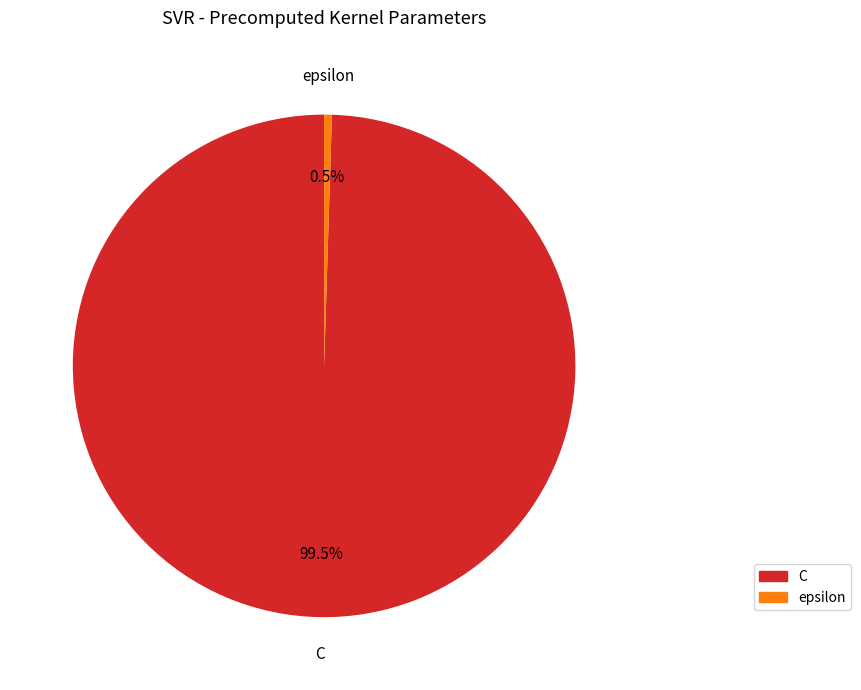

Do C and epsilon together represent more than half of the pie?

Yes